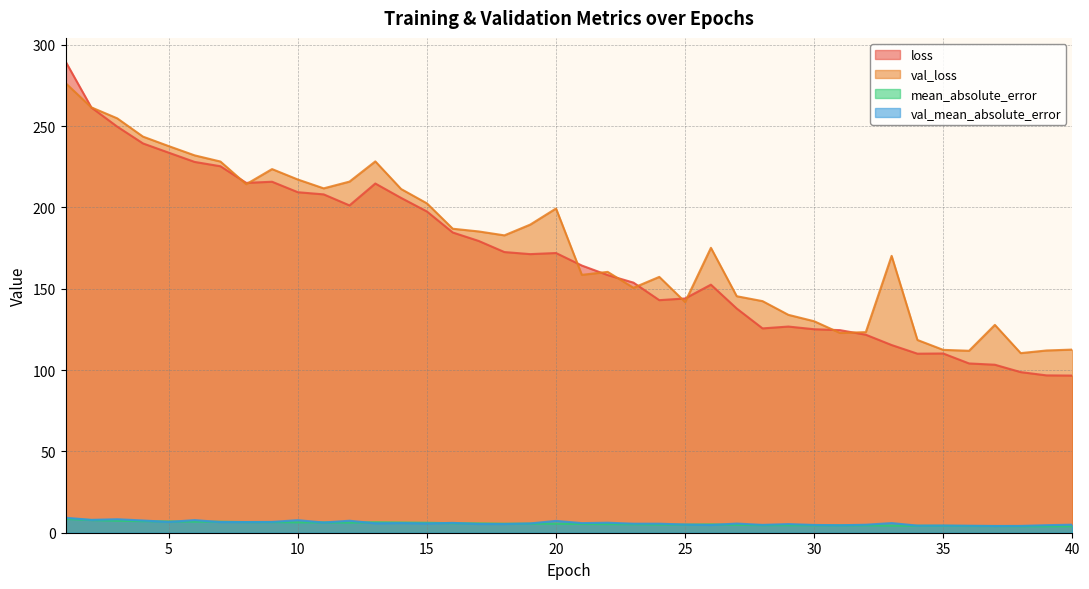

What is the difference between the val_mean_absolute_error values at 3 and 9?

1.7